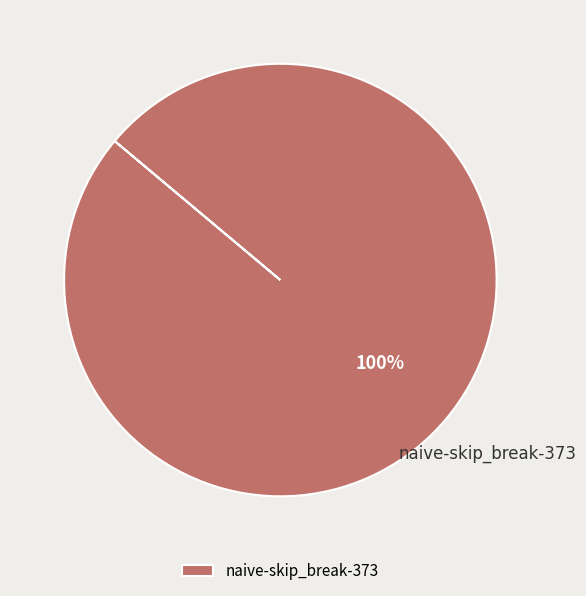

Rank the categories by value from highest to lowest.

naive-skip_break-373